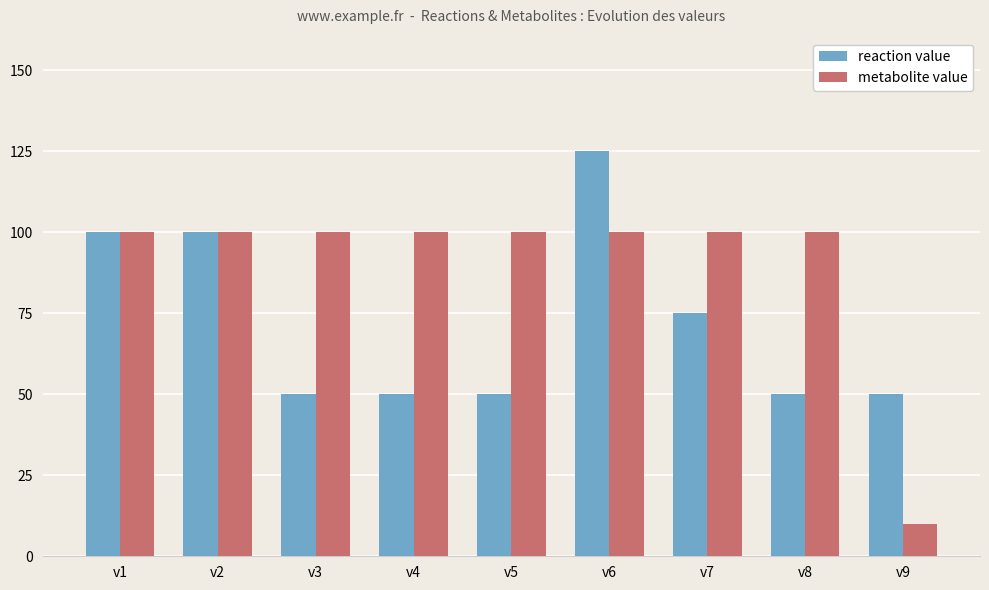

Reading left to right, what are all the values shown in this chart?

reaction value: 100	100	50	50	50	125	75	50	50
metabolite value: 100	100	100	100	100	100	100	100	10